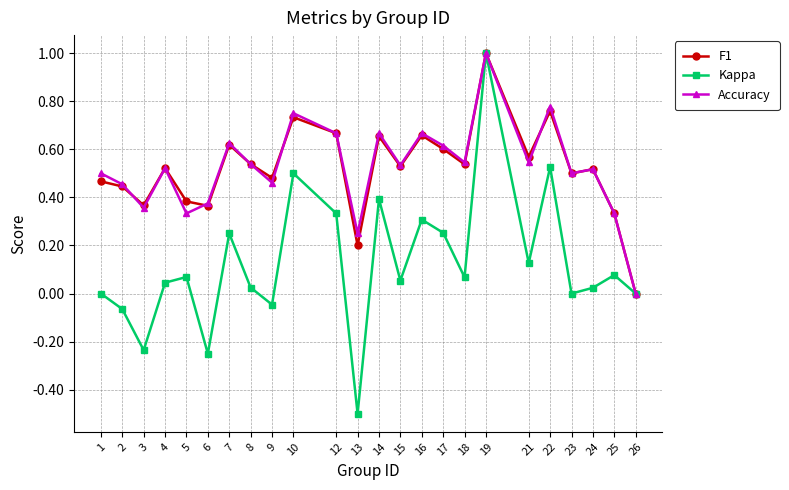

Where is the first local minimum for Kappa?

3